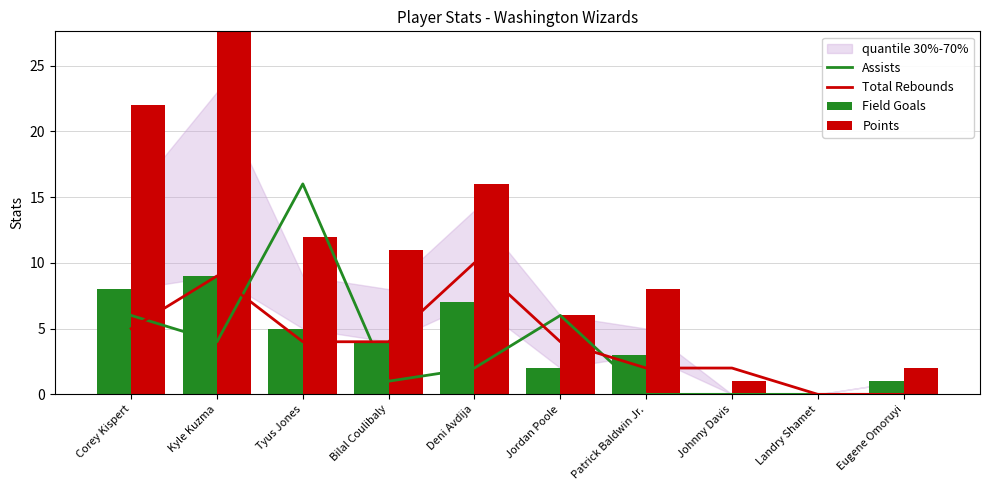

Which series has the largest total across all categories?

Points